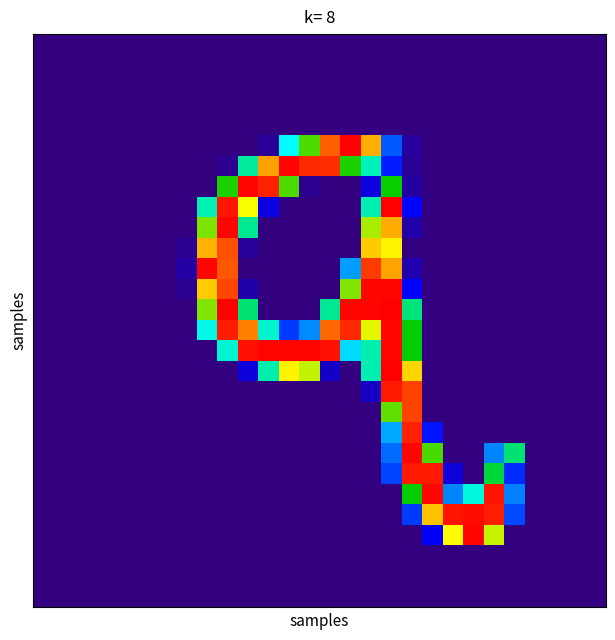

What is the maximum value shown in the chart?

254